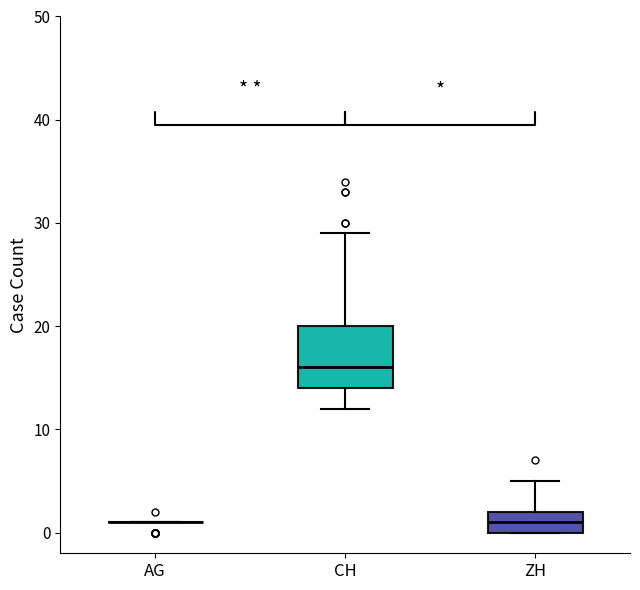

Where does the median line of the box for CH sit on the y-axis? The values are not printed on the chart, so give them approximately, as read against the axis.

16